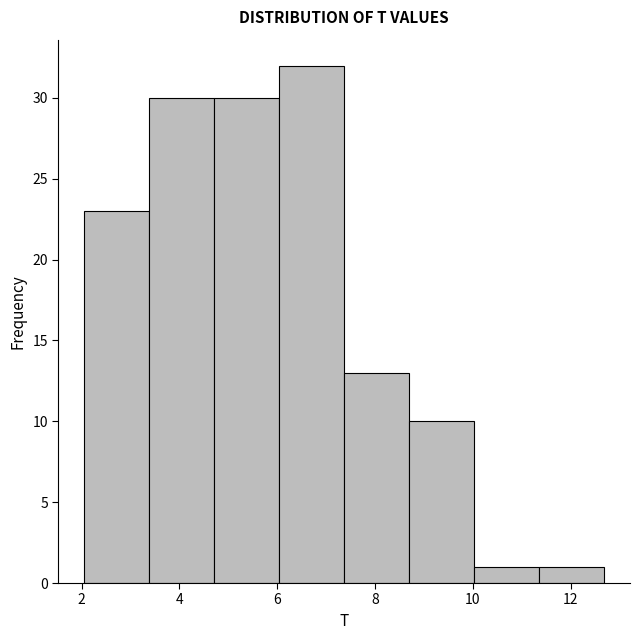

Reading left to right, list every bar in this chart as the range it spans on the x-axis followed by its height. Neither the bar edges nor the heights are printed on the chart, so give them approximately, as read against the axes.

2.0 to 3.4: 23
3.4 to 4.8: 30
4.8 to 6.0: 30
6.0 to 7.4: 32
7.4 to 8.6: 13
8.6 to 10.0: 10
10.0 to 11.4: 1
11.4 to 12.6: 1